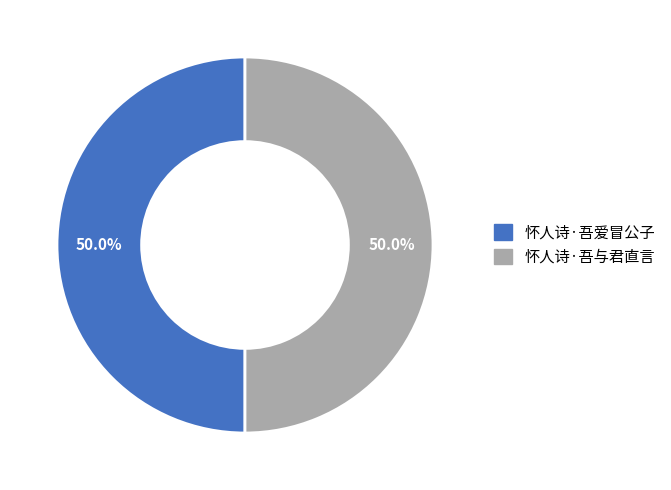

Approximately how many times larger is the value at 怀人诗·吾与君直言 compared to 怀人诗·吾爱冒公子?

1.0